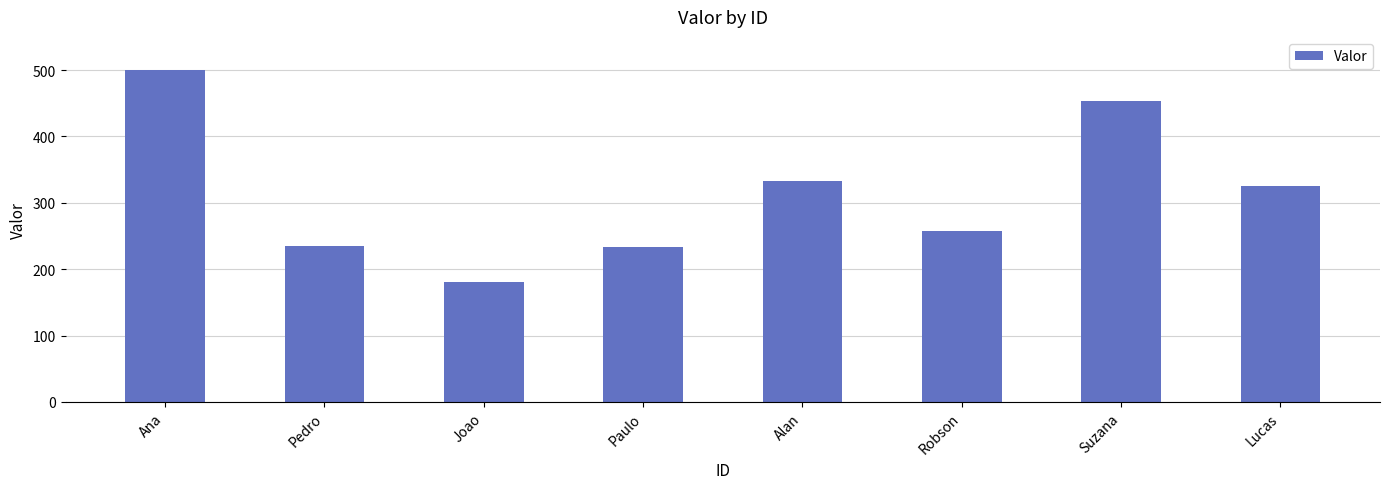

How many data points are less than 325?

4